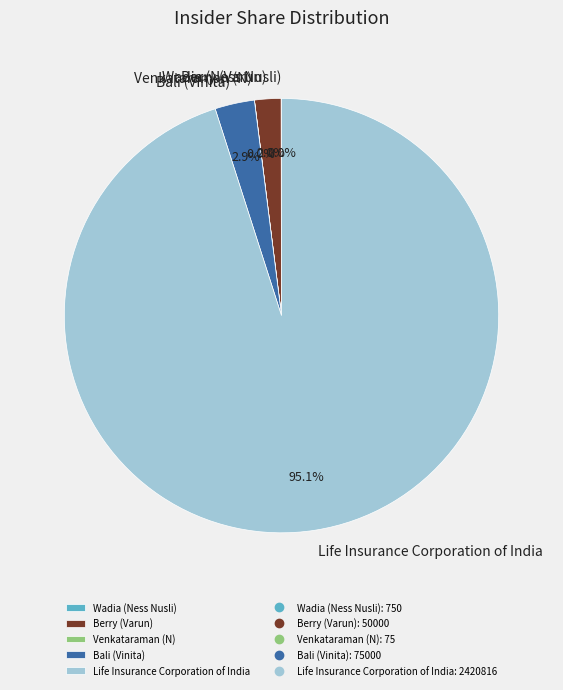

What is the majority slice?

Life Insurance Corporation of India